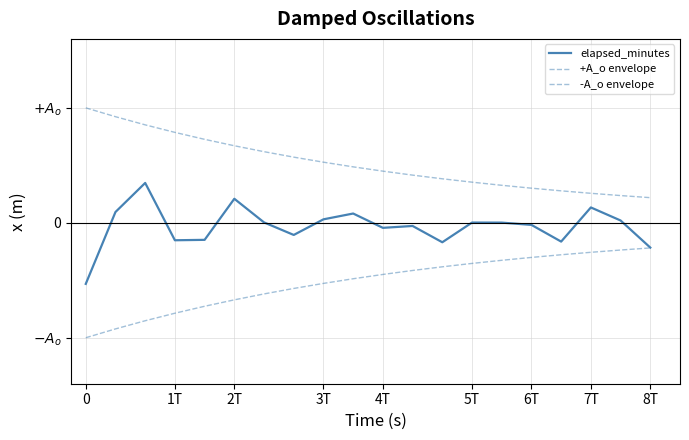

Is this an area chart (filled region under the line)?

No